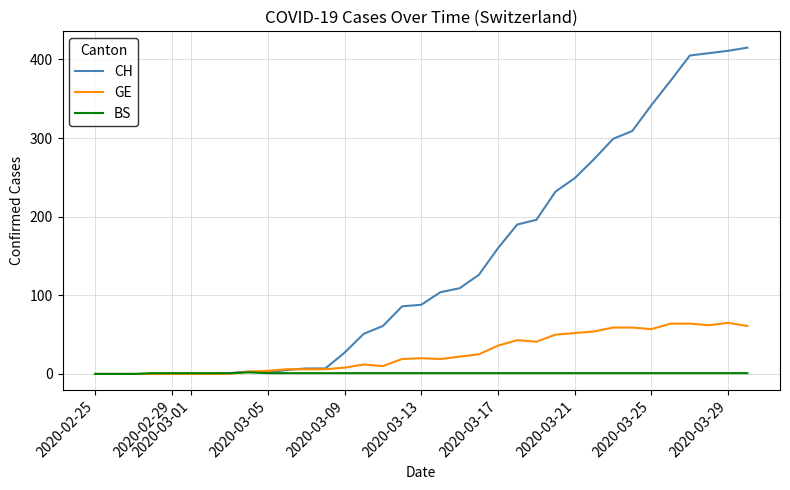

List the series in order of their overall mean, lowest first.

BS, GE, CH